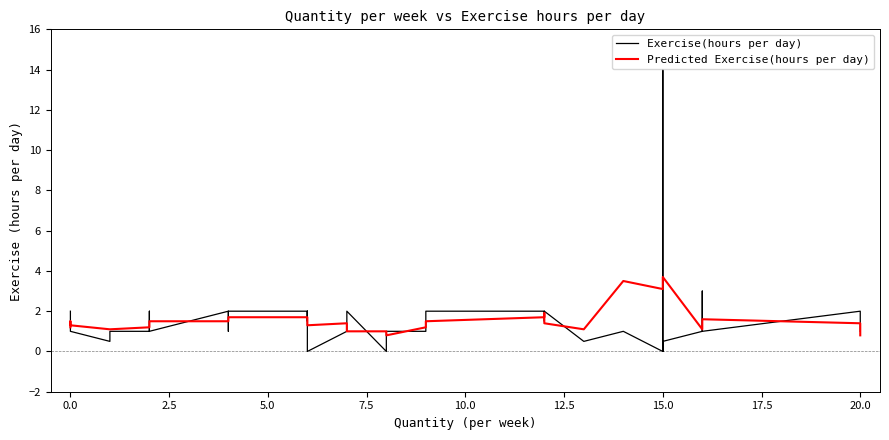

What is the greatest value displayed?

14.0